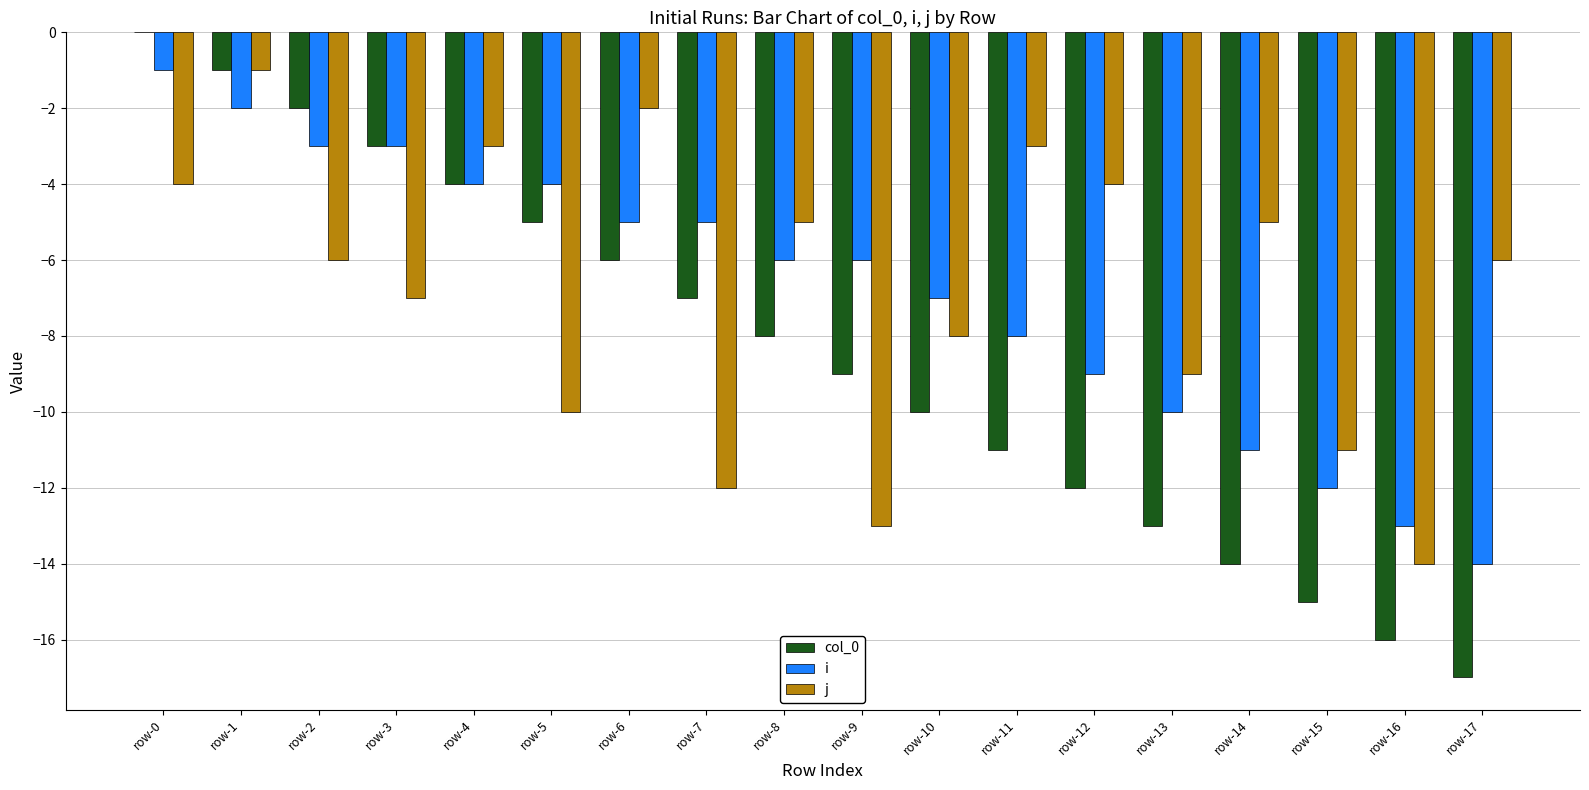

What is the total value across all series at row-0?

-5